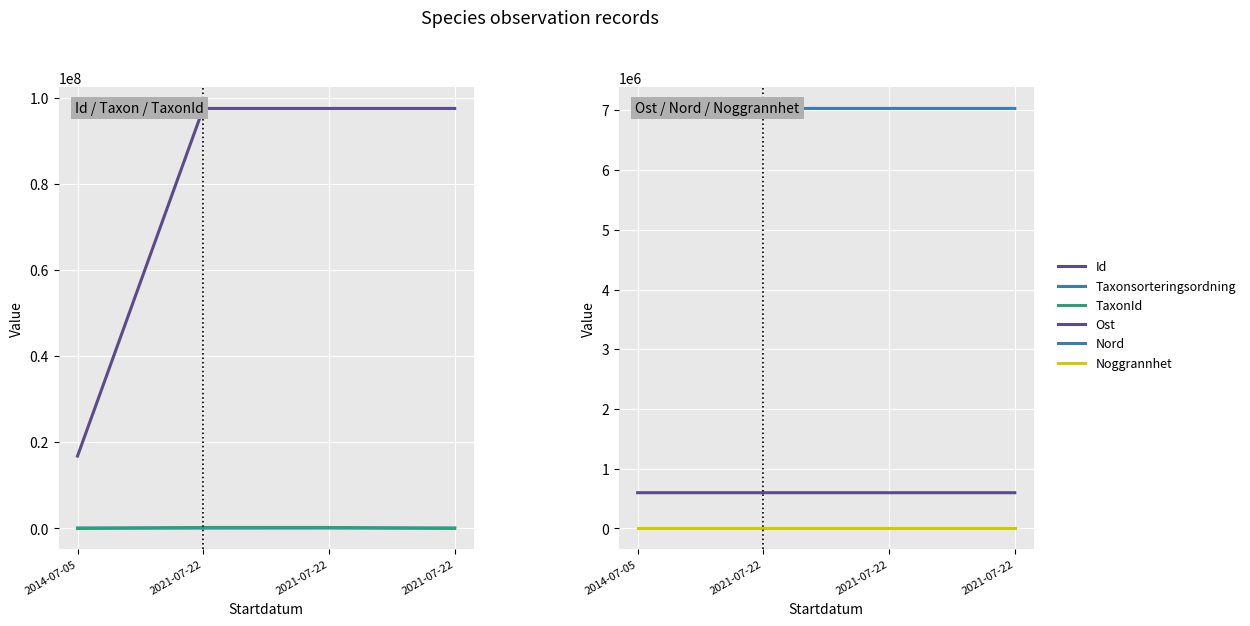

The Taxonsorteringsordning series shows 97552.0 at 2021-07-22. True or false?

True